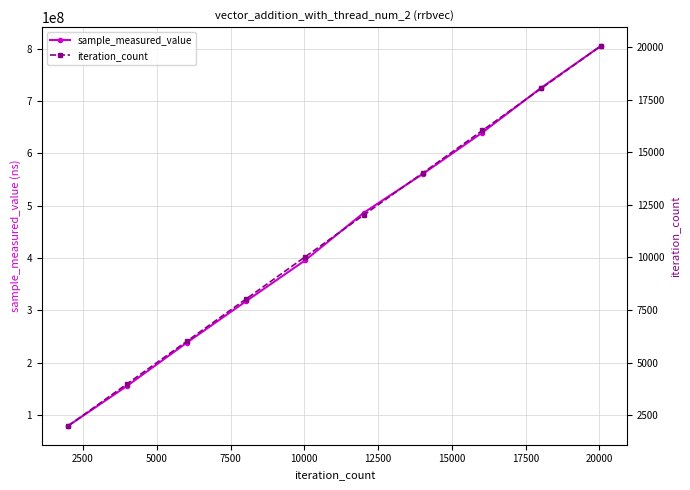

Which series has the widest spread of values?

sample_measured_value